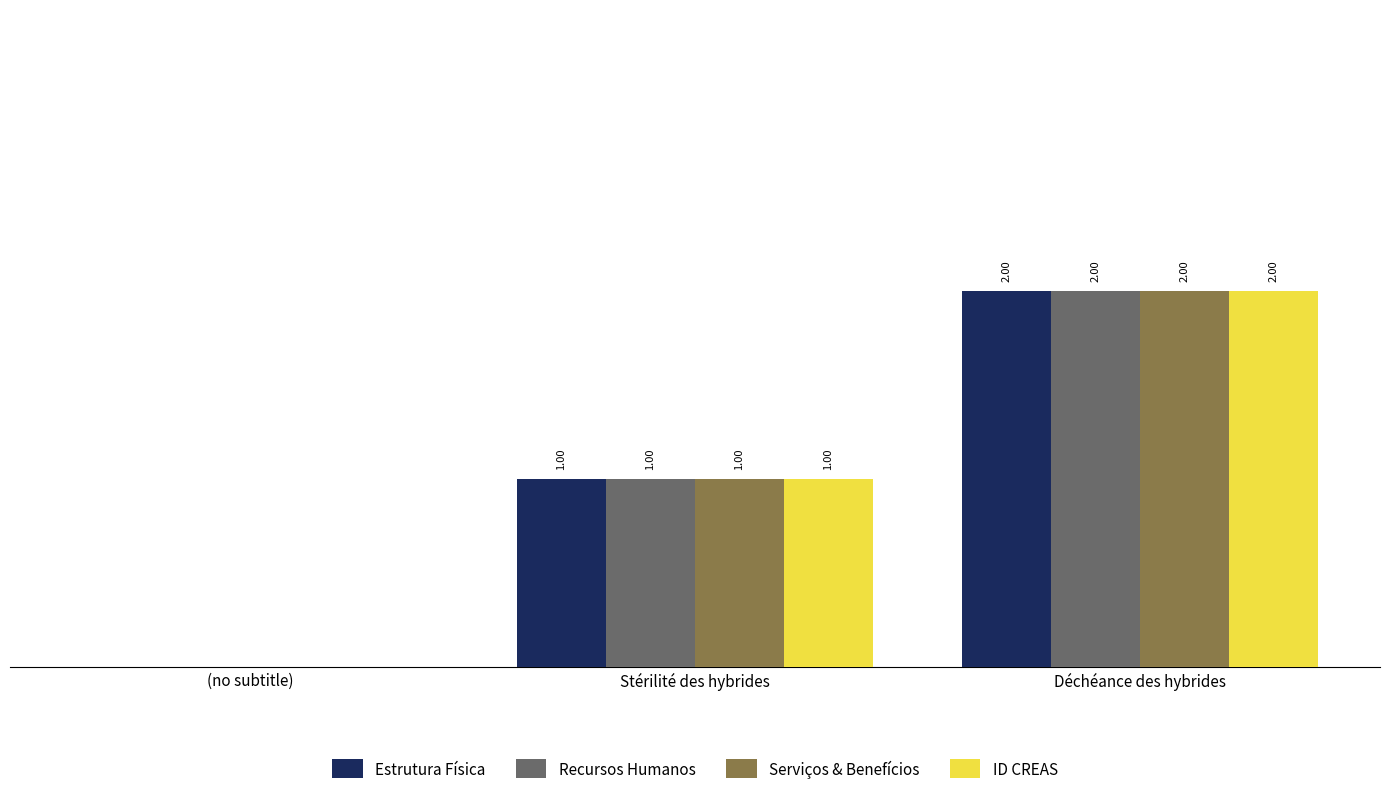

At which category is the sum across all series the highest?

Déchéance des hybrides